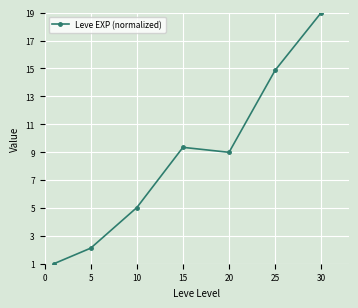

Reading left to right, transcribe all the data shown in this chart.

1.0	2.1	5.0	9.3	9.0	14.9	19.0